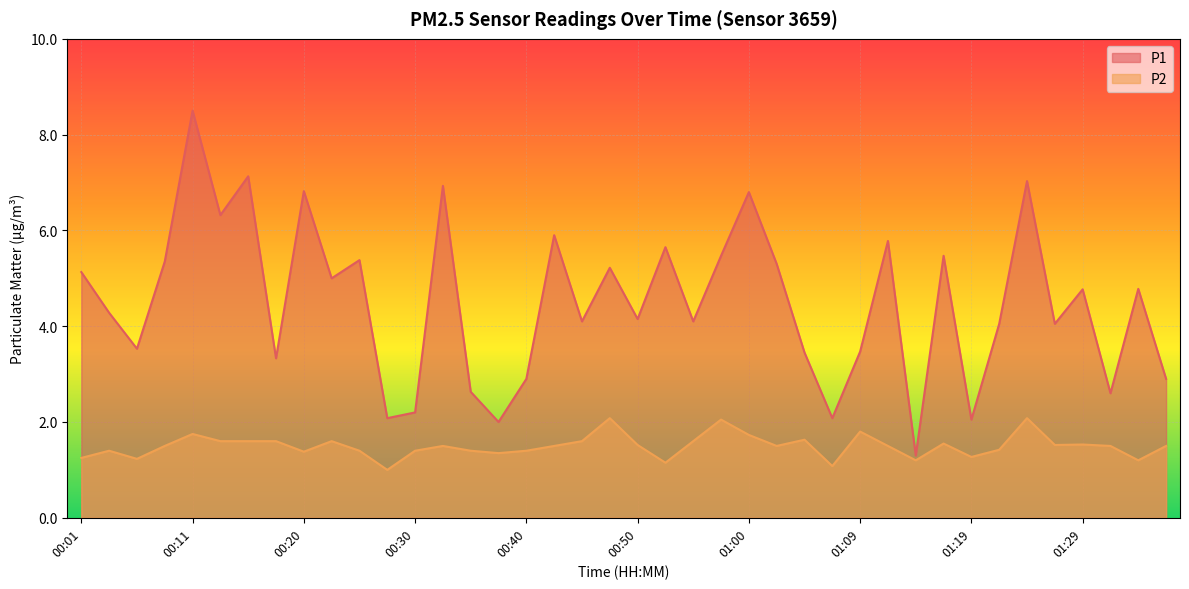

Reading right to left, extract all data points from this chart.

P1: 01:36=2.9	01:34=4.8	01:31=2.6	01:29=4.8	01:27=4.0	01:24=7.0	01:22=4.0	01:19=2.0	01:17=5.5	01:14=1.3	01:12=5.8	01:09=3.5	01:07=2.1	01:05=3.5	01:02=5.3	01:00=6.8	00:57=5.5	00:55=4.1	00:52=5.7	00:50=4.2	00:47=5.2	00:45=4.1	00:42=5.9	00:40=2.9	00:38=2.0	00:35=2.6	00:33=6.9	00:30=2.2	00:28=2.1	00:25=5.4	00:23=5.0	00:20=6.8	00:18=3.3	00:15=7.1	00:13=6.3	00:11=8.5	00:08=5.3	00:06=3.5	00:03=4.3	00:01=5.1
P2: 01:36=1.5	01:34=1.2	01:31=1.5	01:29=1.5	01:27=1.5	01:24=2.1	01:22=1.4	01:19=1.3	01:17=1.6	01:14=1.2	01:12=1.5	01:09=1.8	01:07=1.1	01:05=1.6	01:02=1.5	01:00=1.7	00:57=2.0	00:55=1.6	00:52=1.1	00:50=1.5	00:47=2.1	00:45=1.6	00:42=1.5	00:40=1.4	00:38=1.4	00:35=1.4	00:33=1.5	00:30=1.4	00:28=1.0	00:25=1.4	00:23=1.6	00:20=1.4	00:18=1.6	00:15=1.6	00:13=1.6	00:11=1.8	00:08=1.5	00:06=1.2	00:03=1.4	00:01=1.2